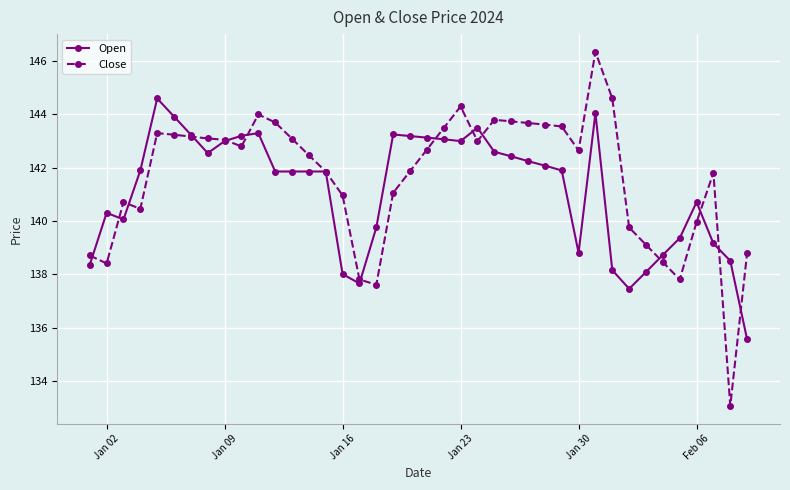

Which series has the widest spread of values?

Close